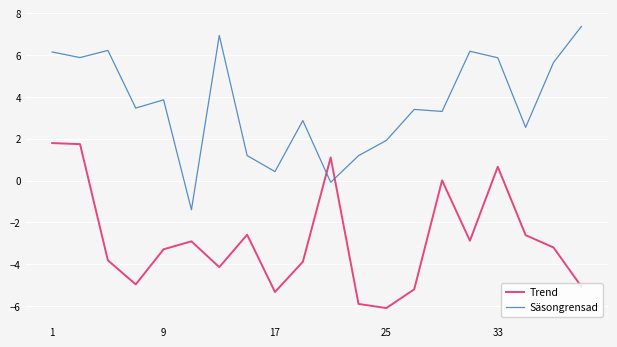

What is the maximum value for Trend?

1.8